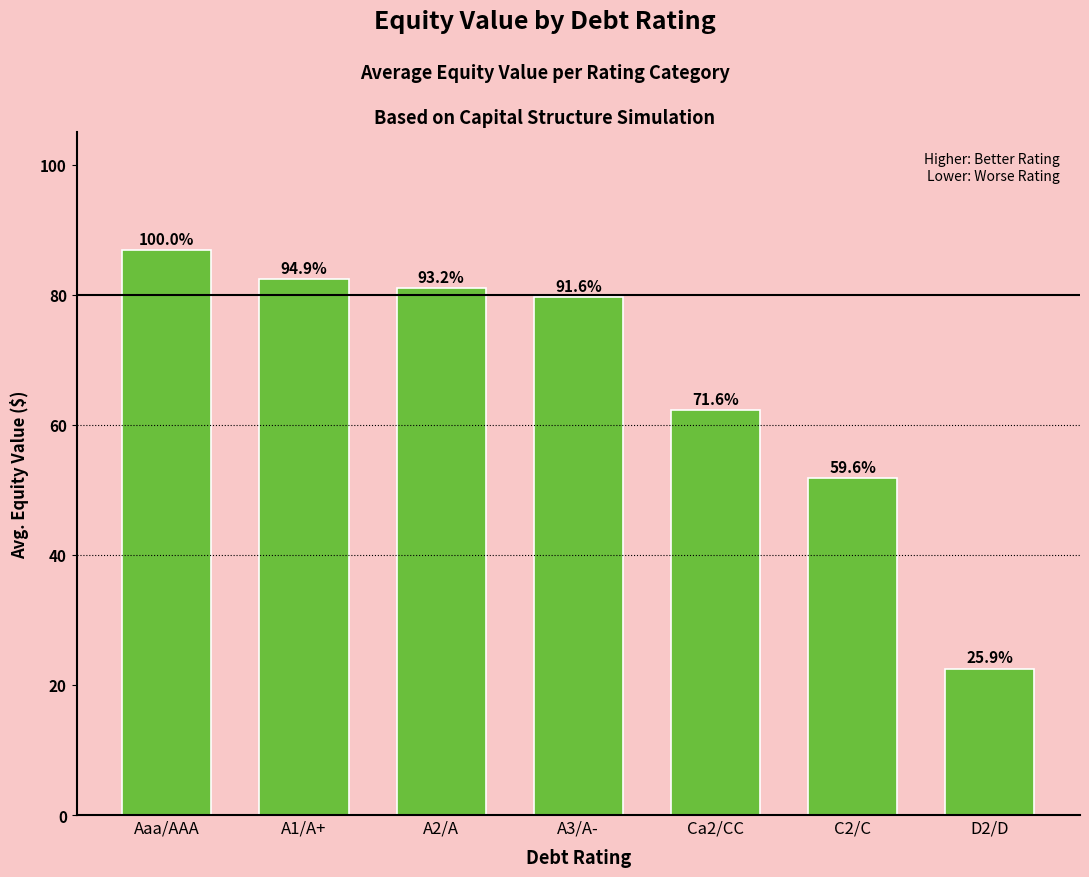

How many bars are there in total?

7